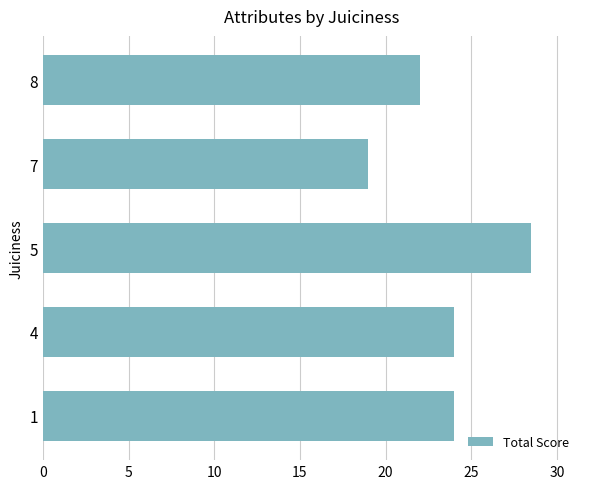

What is the minimum value shown in the chart?

19.0